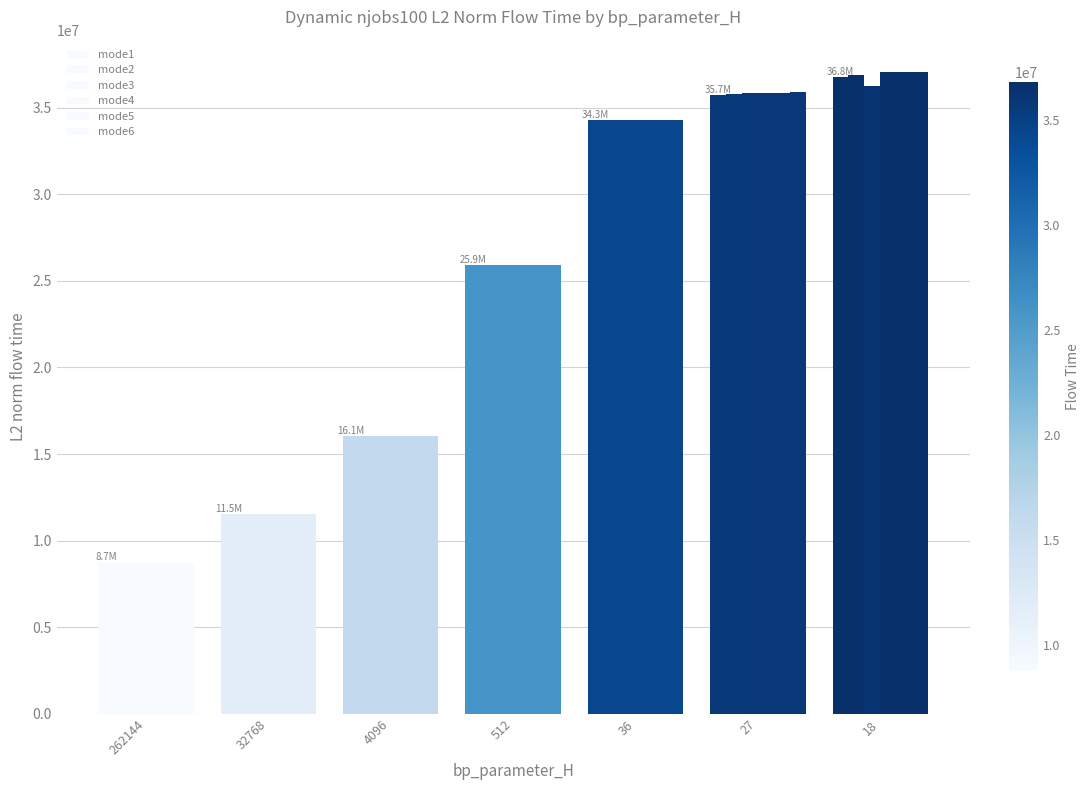

How many bars are there in each group?

6